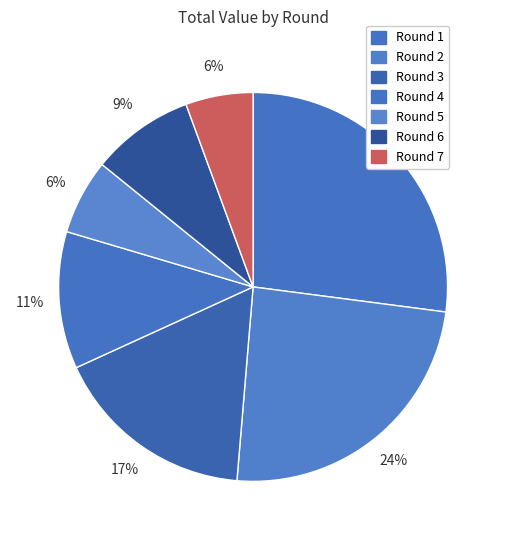

What is the smallest slice in the pie chart?

Round 7